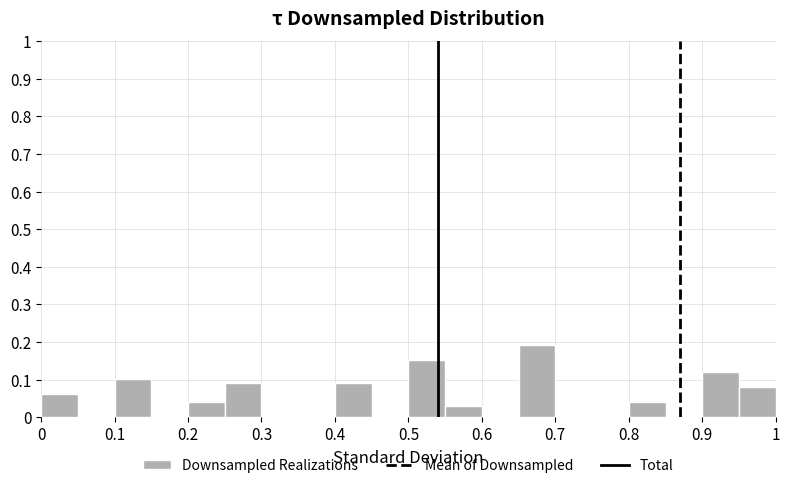

Reading left to right, transcribe this chart: for each bar, give the range it covers on the x-axis and its height. The values are not printed on the chart, so give them approximately, as read against the axis.

0.00 to 0.05: 0.06
0.05 to 0.10: 0
0.10 to 0.15: 0.10
0.15 to 0.20: 0
0.20 to 0.25: 0.04
0.25 to 0.30: 0.09
0.30 to 0.35: 0
0.35 to 0.40: 0
0.40 to 0.45: 0.09
0.45 to 0.50: 0
0.50 to 0.55: 0.15
0.55 to 0.60: 0.03
0.60 to 0.65: 0
0.65 to 0.70: 0.19
0.70 to 0.75: 0
0.75 to 0.80: 0
0.80 to 0.85: 0.04
0.85 to 0.90: 0
0.90 to 0.95: 0.12
0.95 to 1.00: 0.08